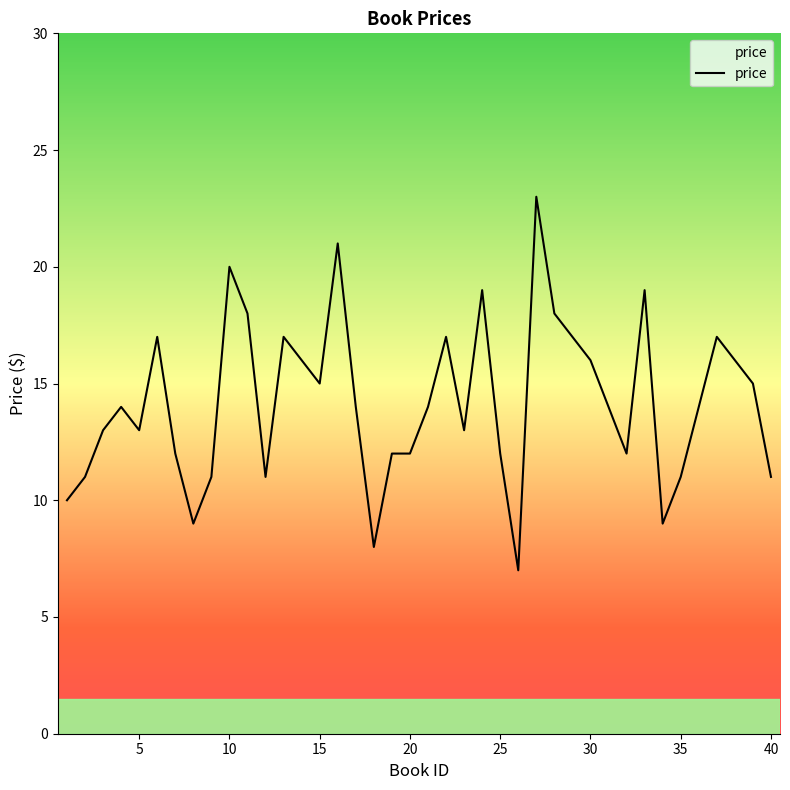

What is the minimum value shown in the chart?

7